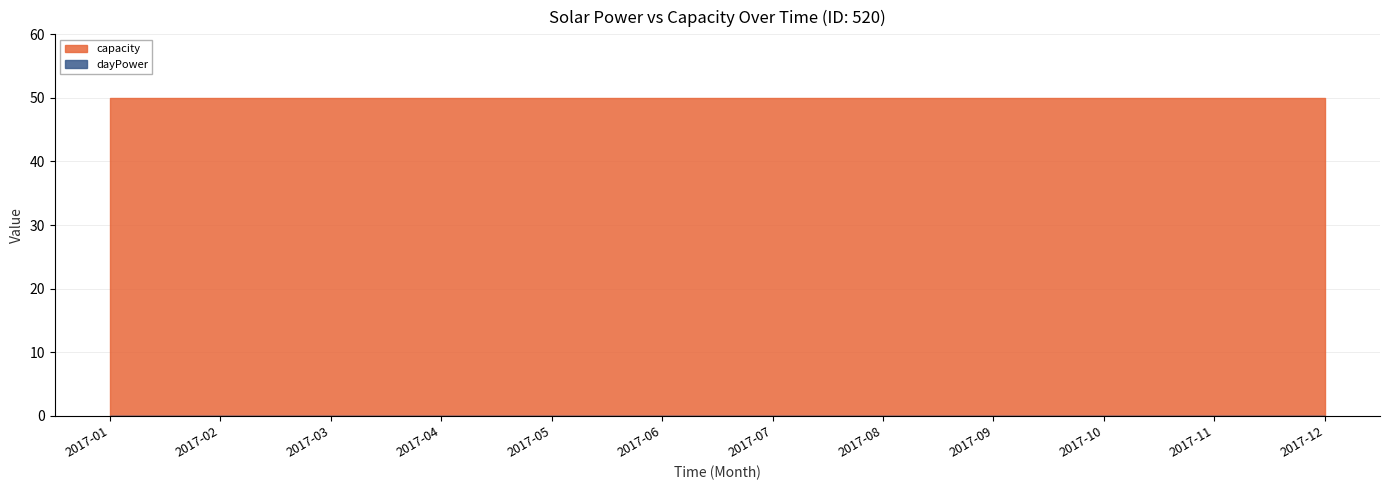

Reading left to right, what are all the values shown in this chart?

dayPower: 0	0	0	0	0	0	0	0	0	0	0	0
capacity: 50	50	50	50	50	50	50	50	50	50	50	50